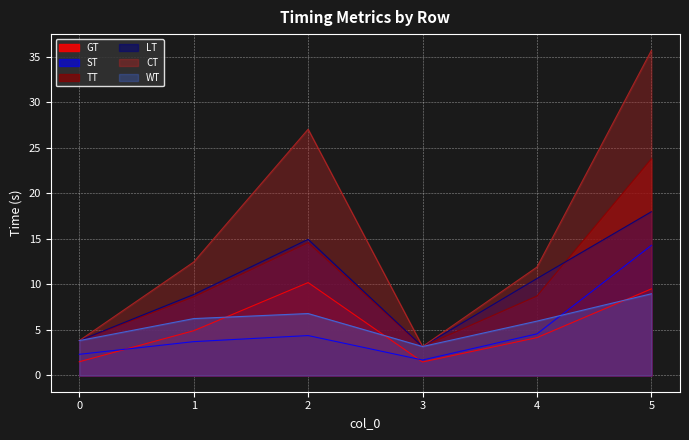

True or false: LT and ST cross at least once.

False